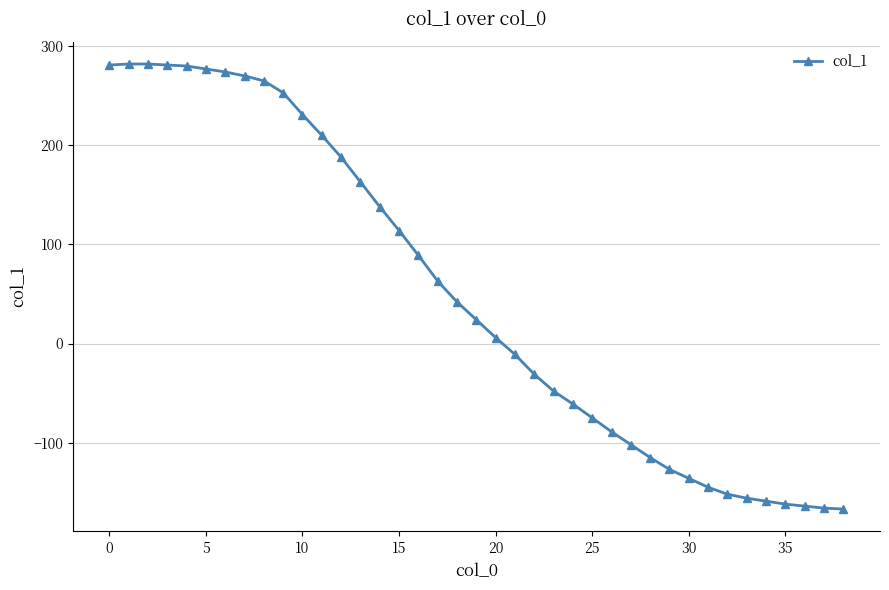

How many values are above zero?

21